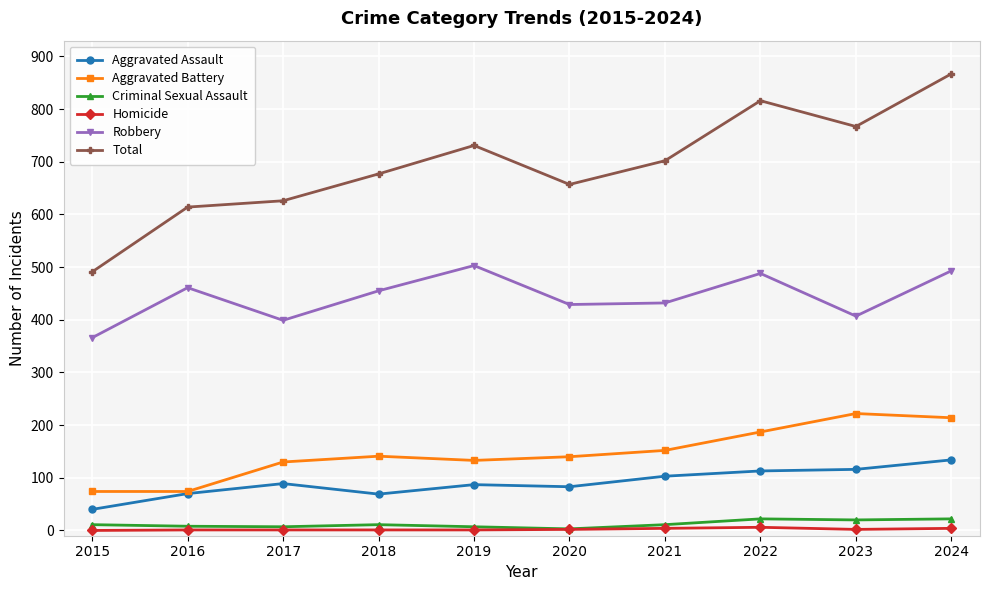

True or false: Aggravated Assault and Criminal Sexual Assault cross at least once.

False